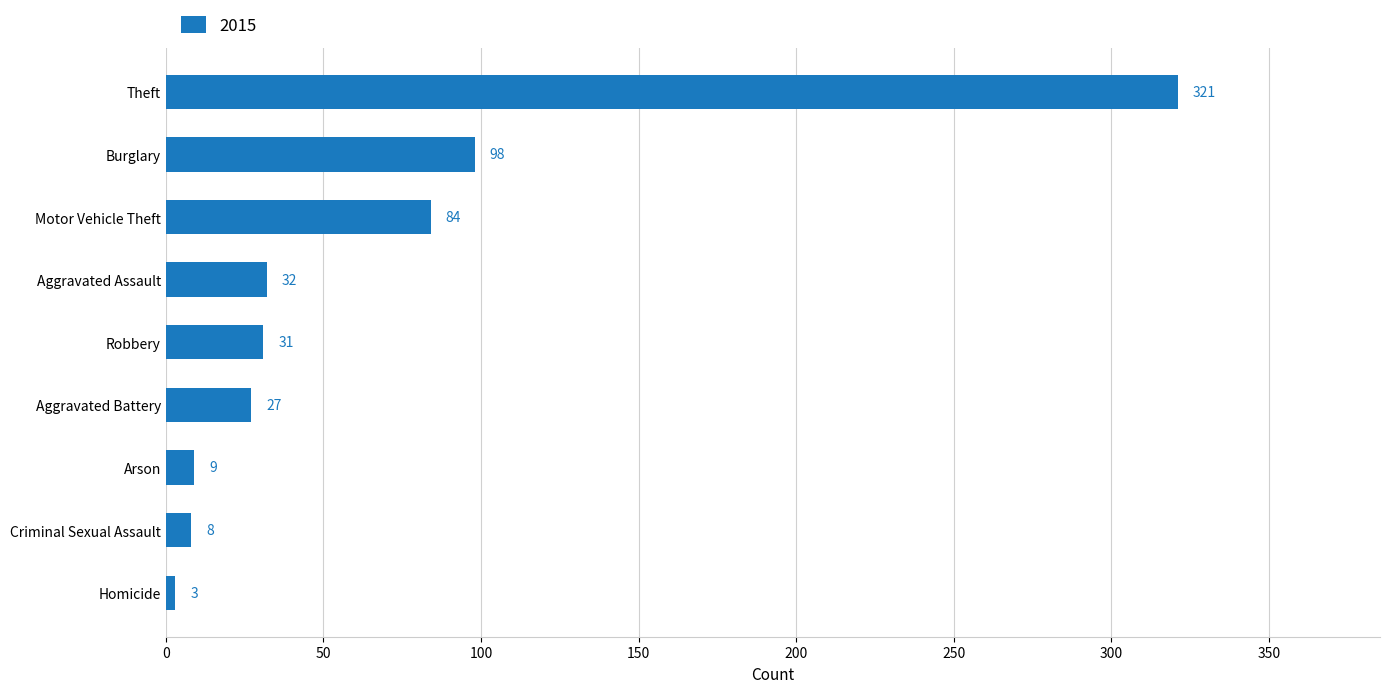

What is the maximum value shown in the chart?

321